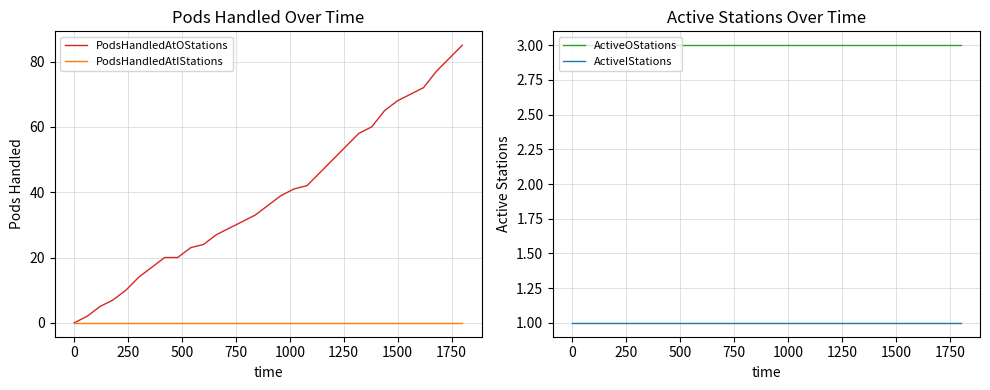

True or false: ActiveOStations and ActiveIStations cross at least once.

False